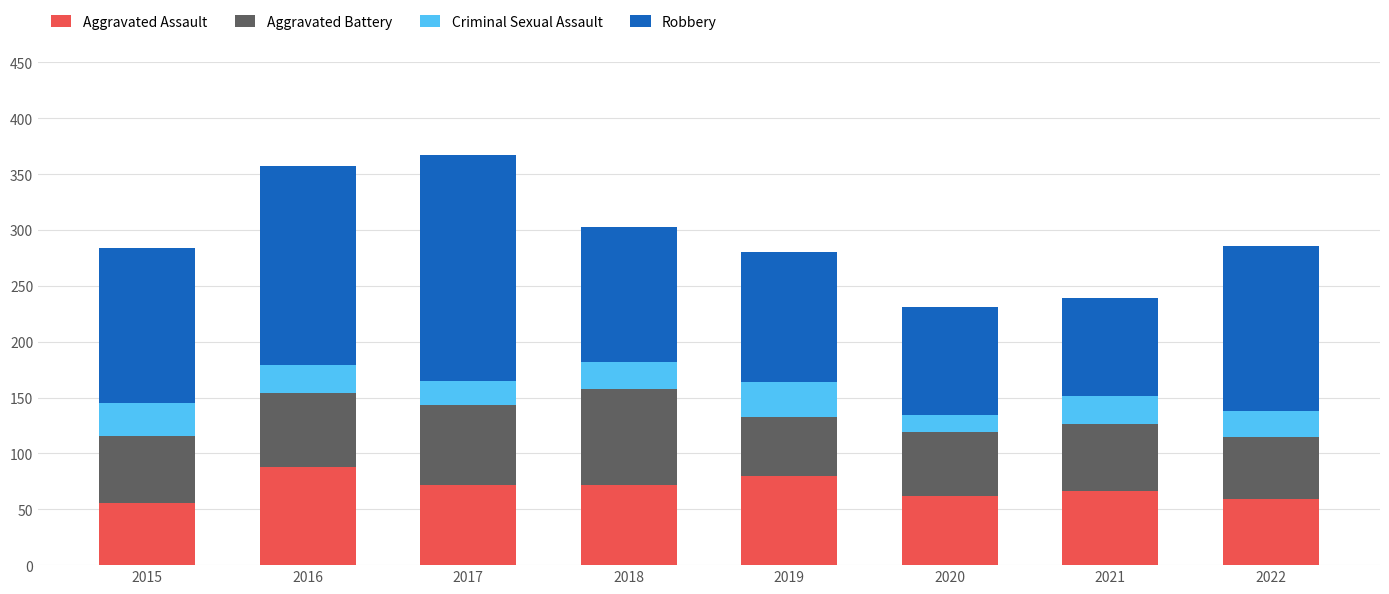

What are all the series names shown in the legend?

Aggravated Assault, Aggravated Battery, Criminal Sexual Assault, Robbery